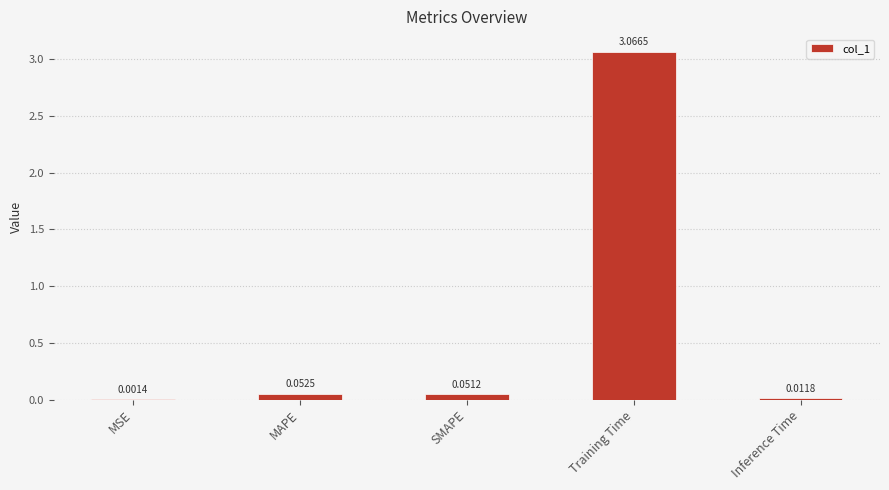

What is the sum of all values?

3.2